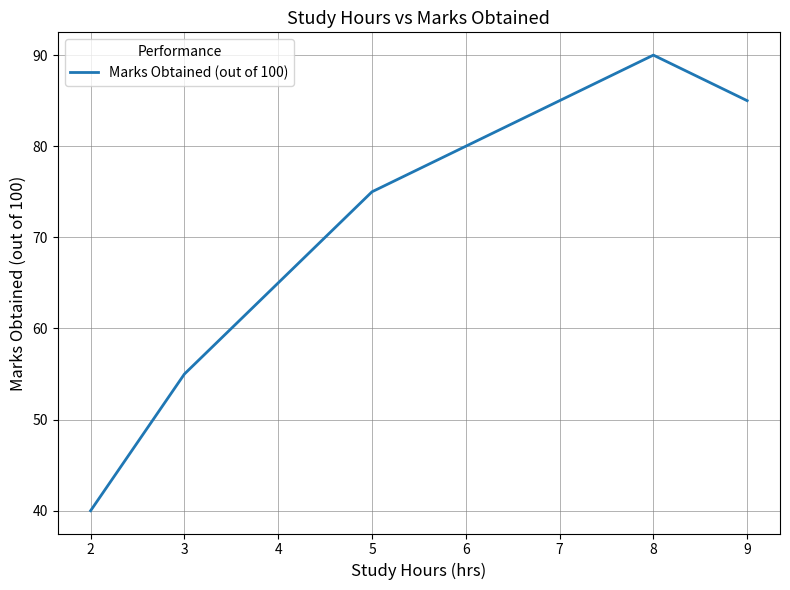

List the labels in order of value, smallest first.

2, 3, 5, 6, 9, 8